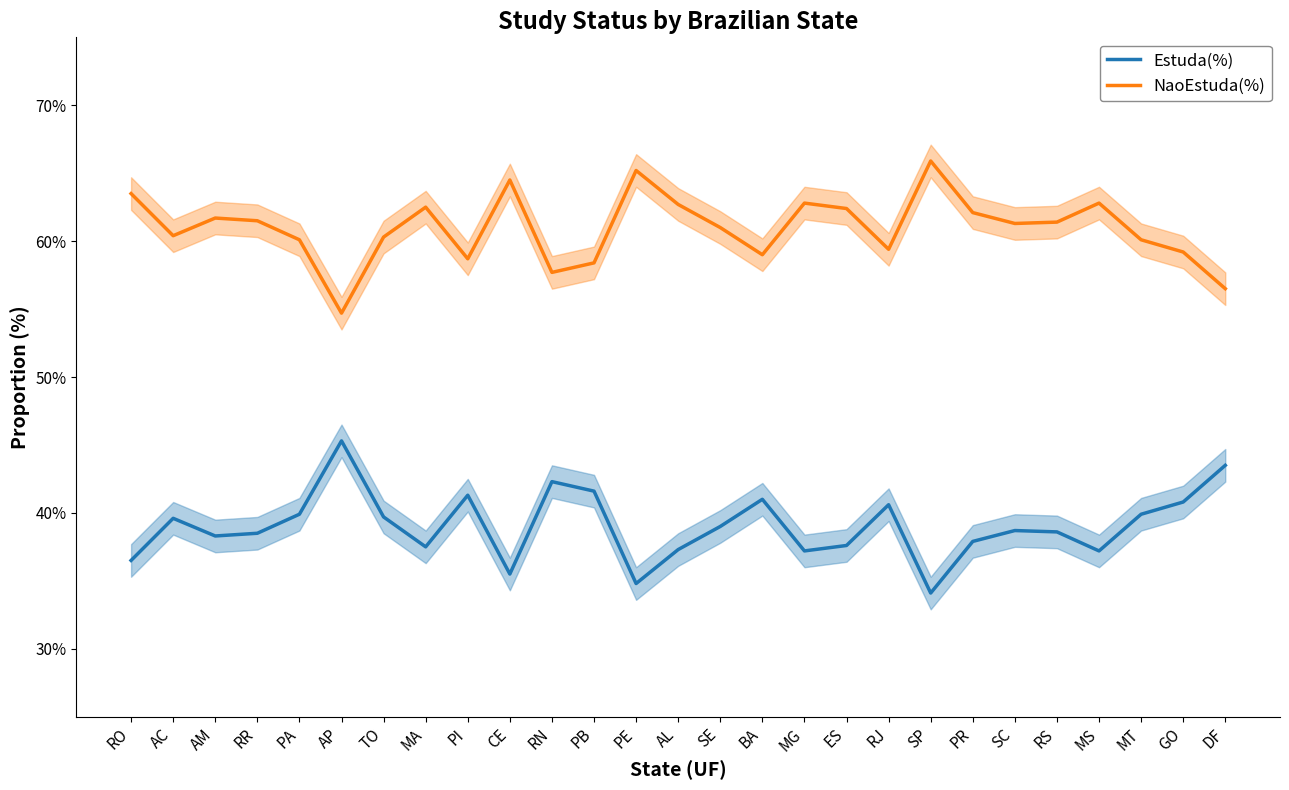

What are all the series names shown in the legend?

Estuda(%), NaoEstuda(%)